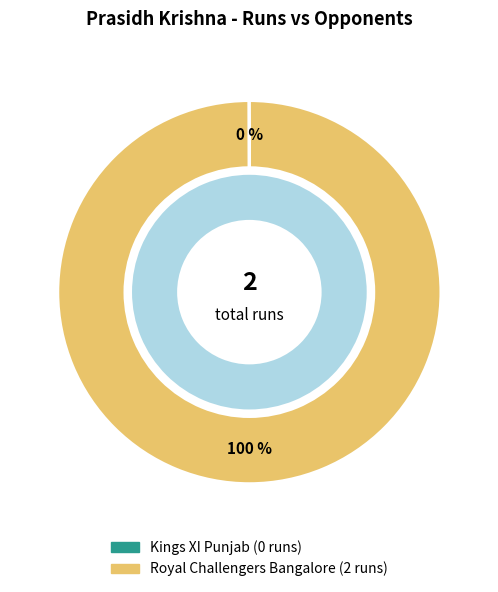

Does Kings XI Punjab represent more than half of the total?

No